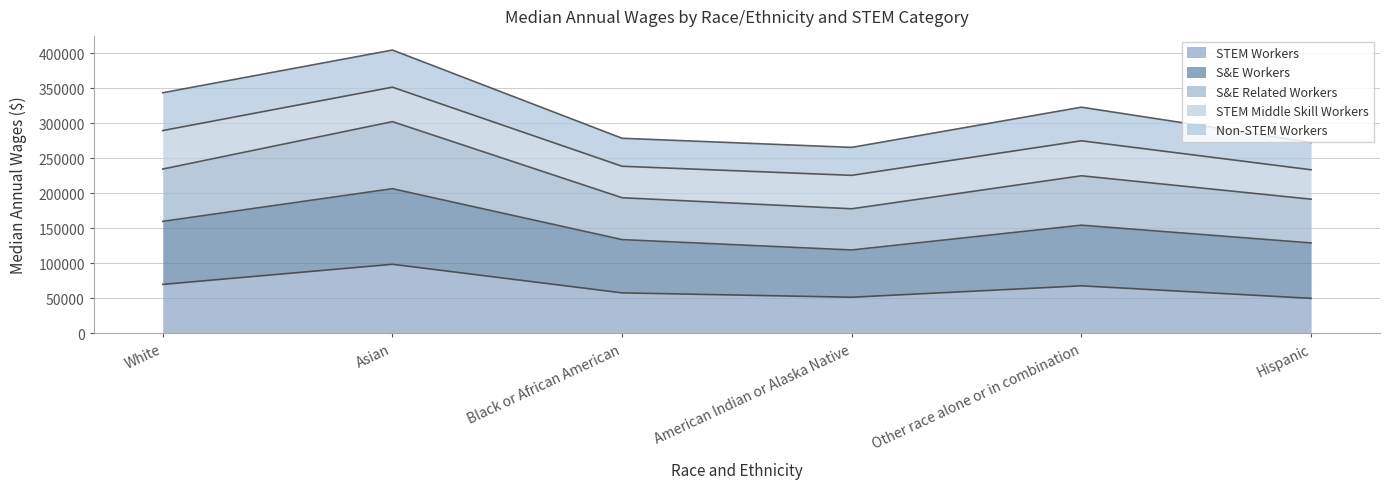

At which category is the sum across all series the highest?

Asian